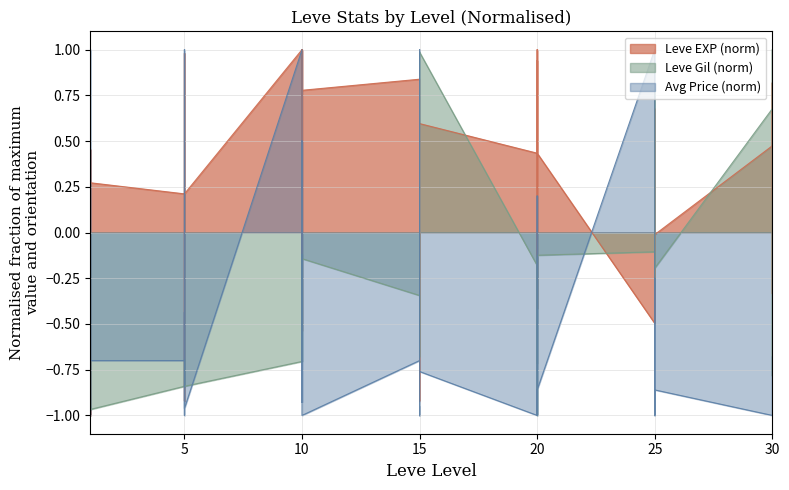

True or false: Leve Gil has more than 0 points higher than both neighbors.

True